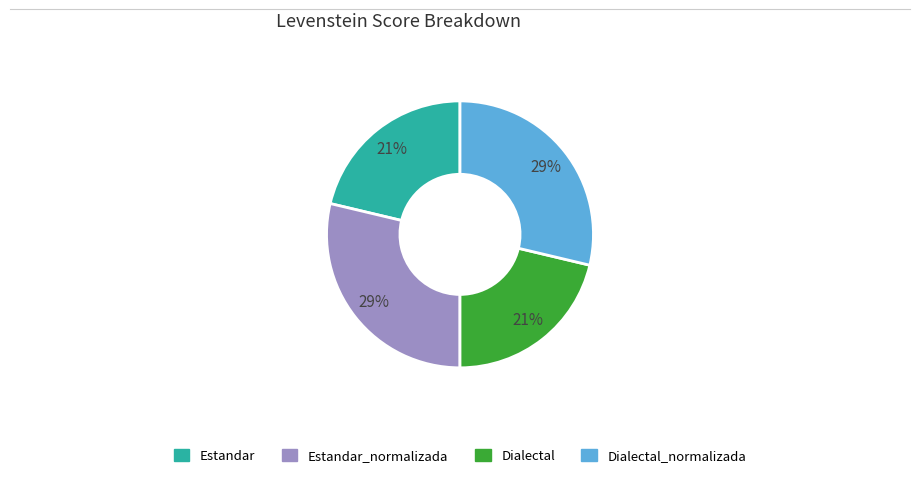

To the nearest percent, what is the average slice percentage?

25%